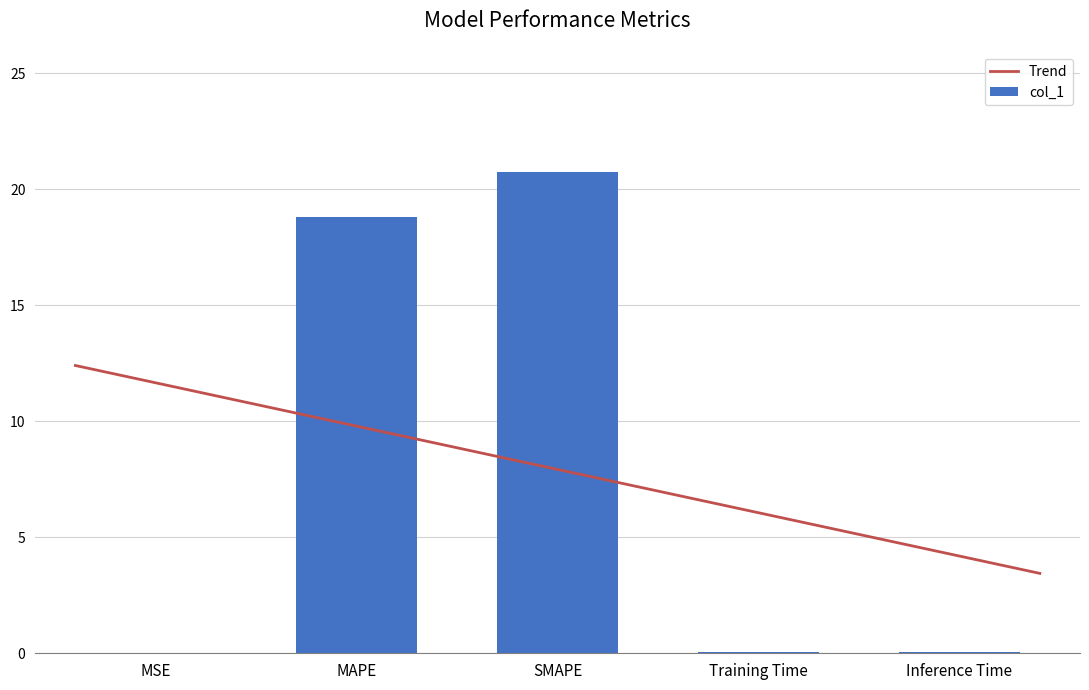

Count the number of categories in the chart.

5